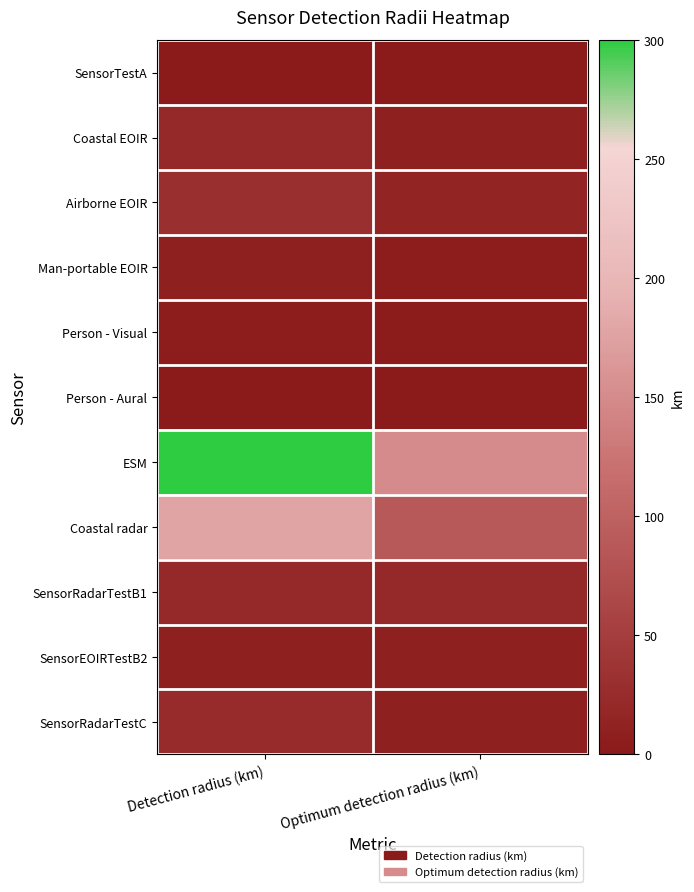

At which category is the sum across all series the highest?

Detection radius (km)